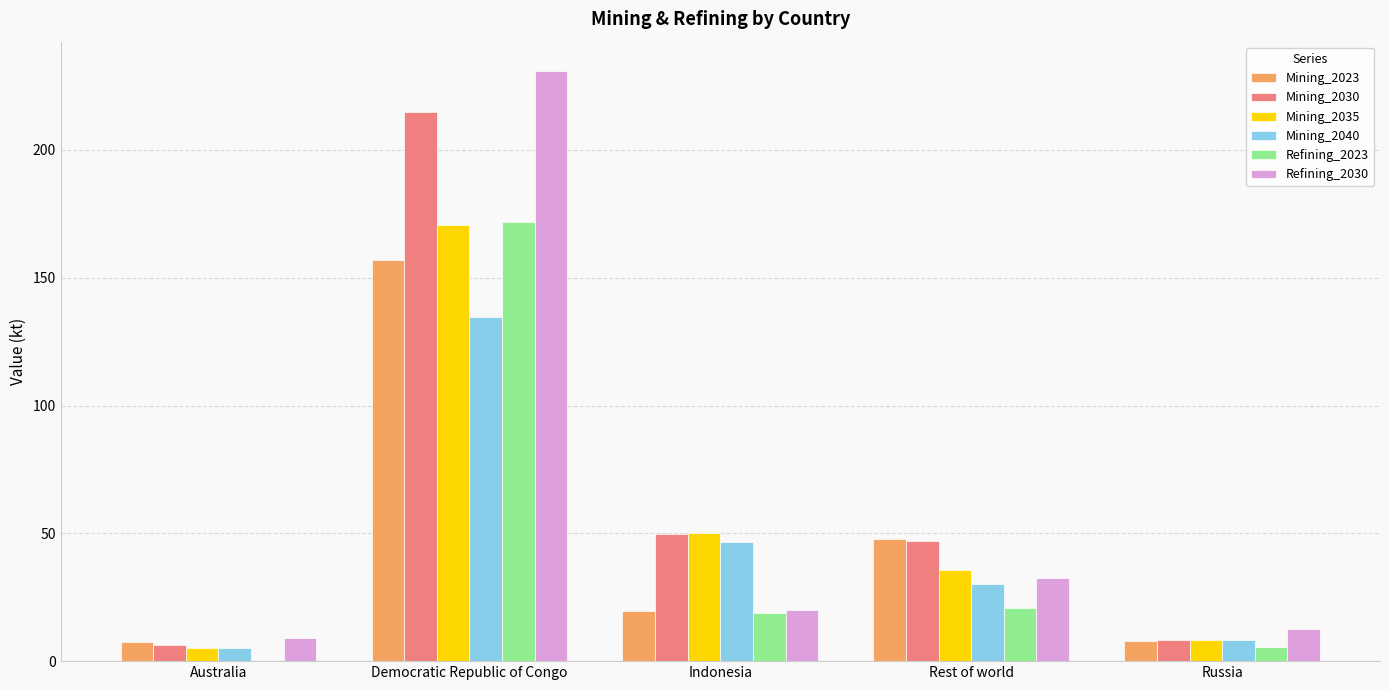

What is the total value across all series at Democratic Republic of Congo?

1079.9